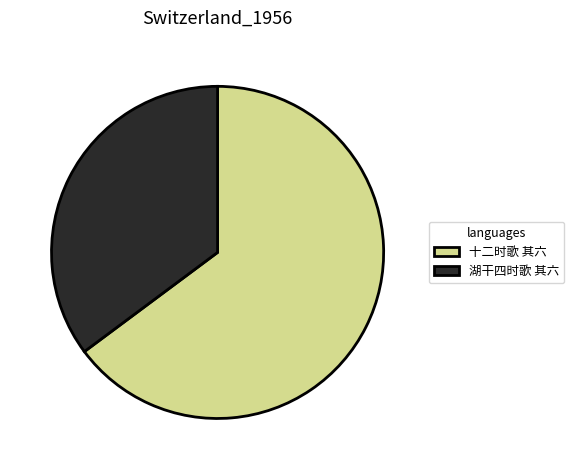

Is 湖干四时歌 其六 the majority of the pie?

No